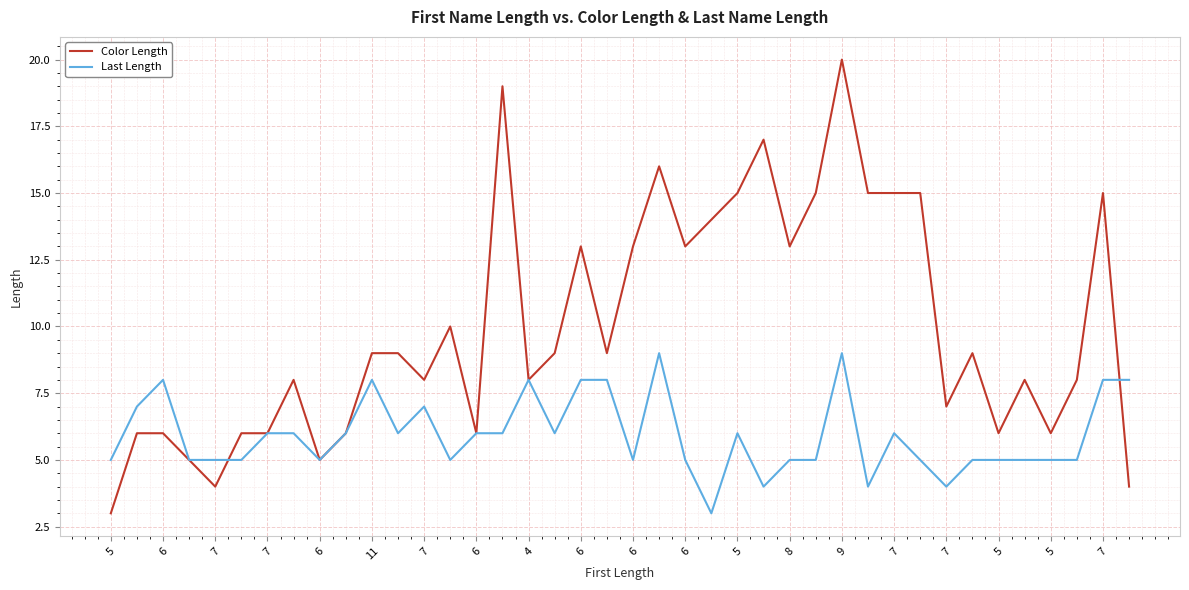

List the series in order of their peak value, highest first.

Color Length, Last Length